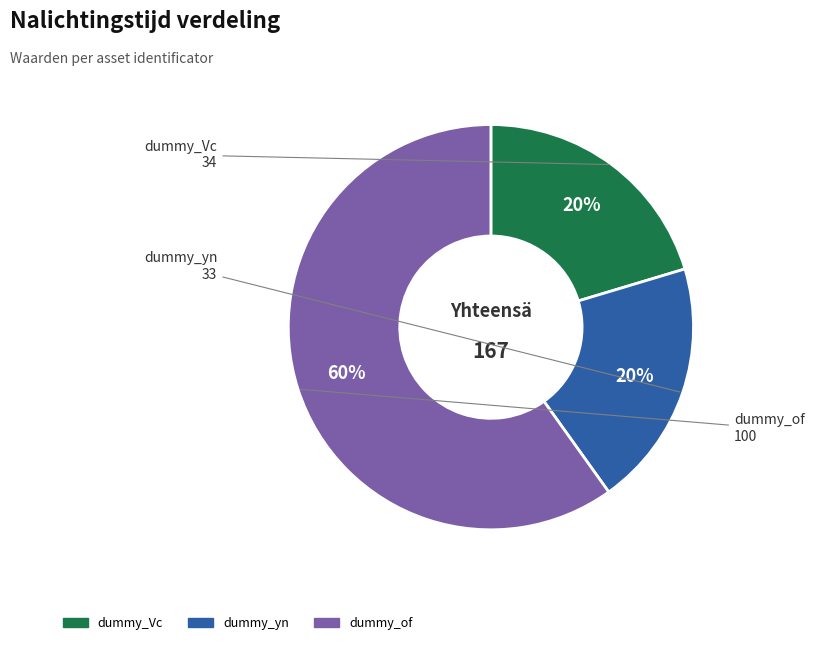

To the nearest percent, what is the average slice percentage?

33%